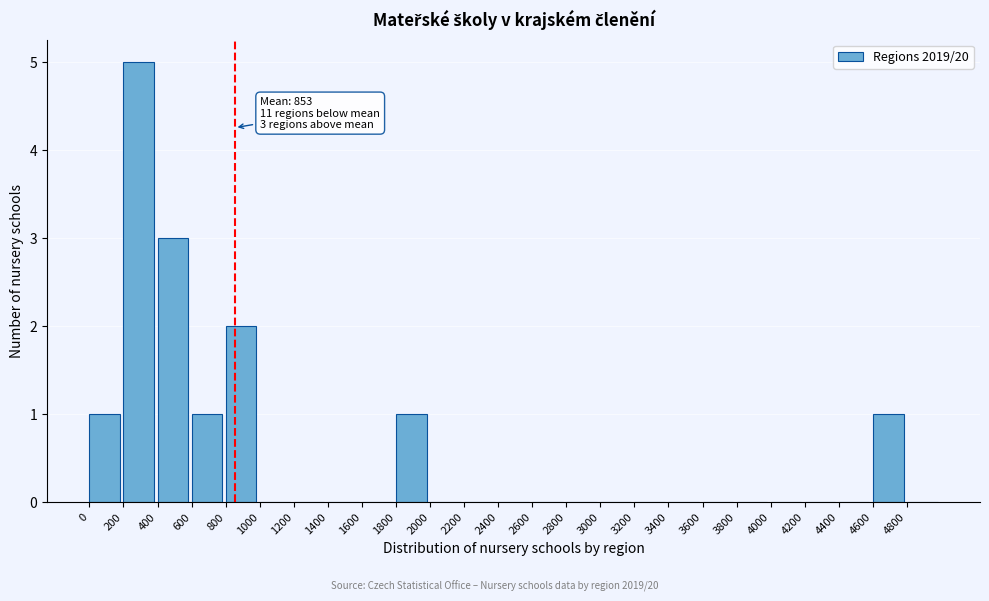

Which range on the x-axis has the tallest bar?

200 to 400